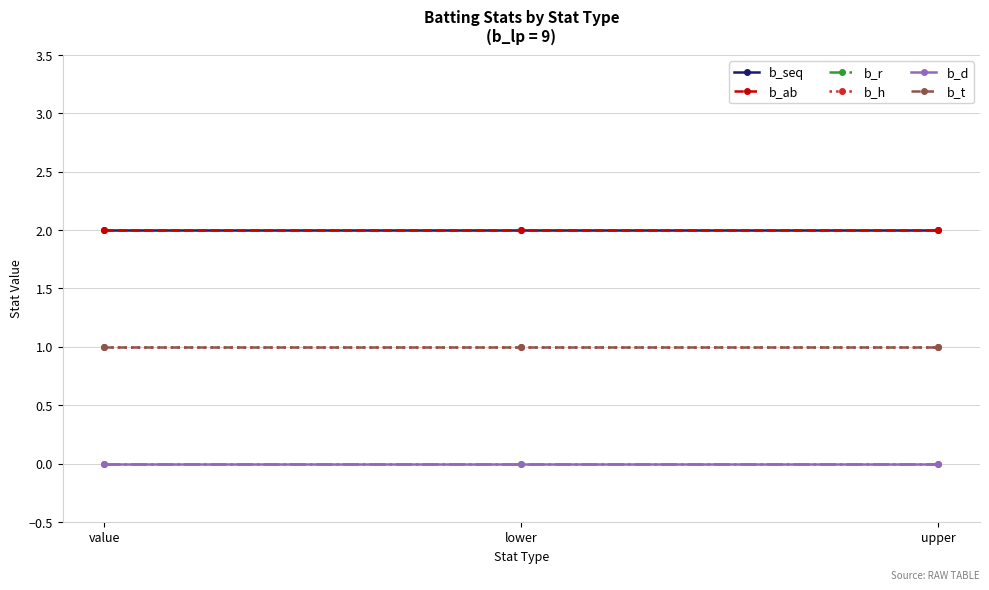

Which category has the highest value in the b_d series?

value